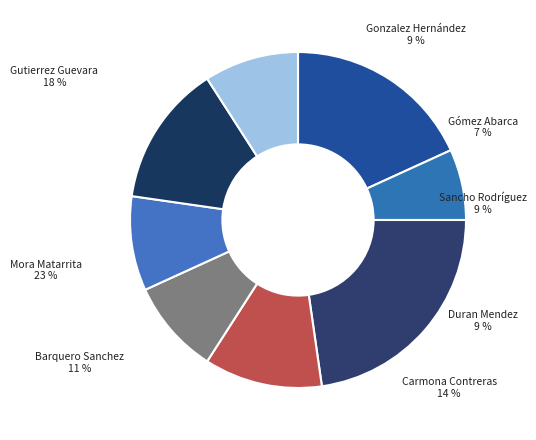

What is the largest slice in the pie chart?

Mora Matarrita, Luis